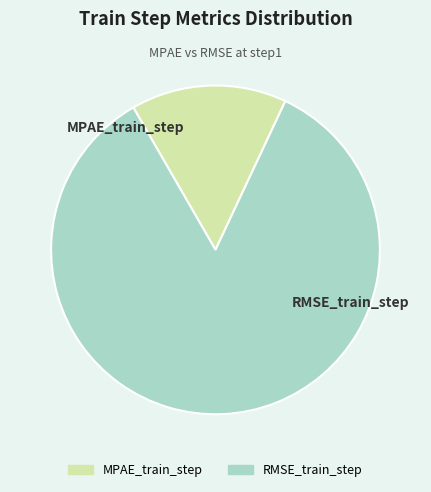

Combined, do MPAE_train_step and RMSE_train_step account for over 50%?

Yes